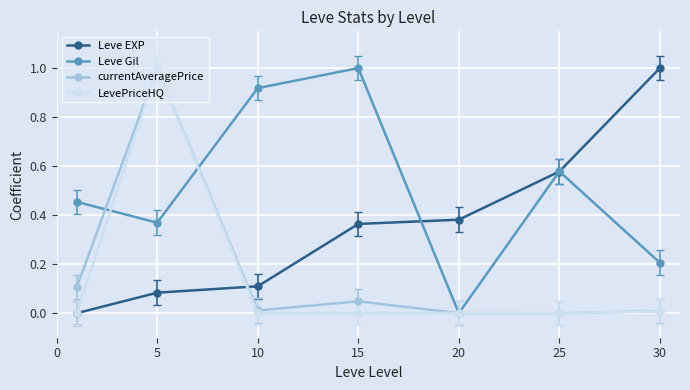

How many categories are shown in the chart?

7